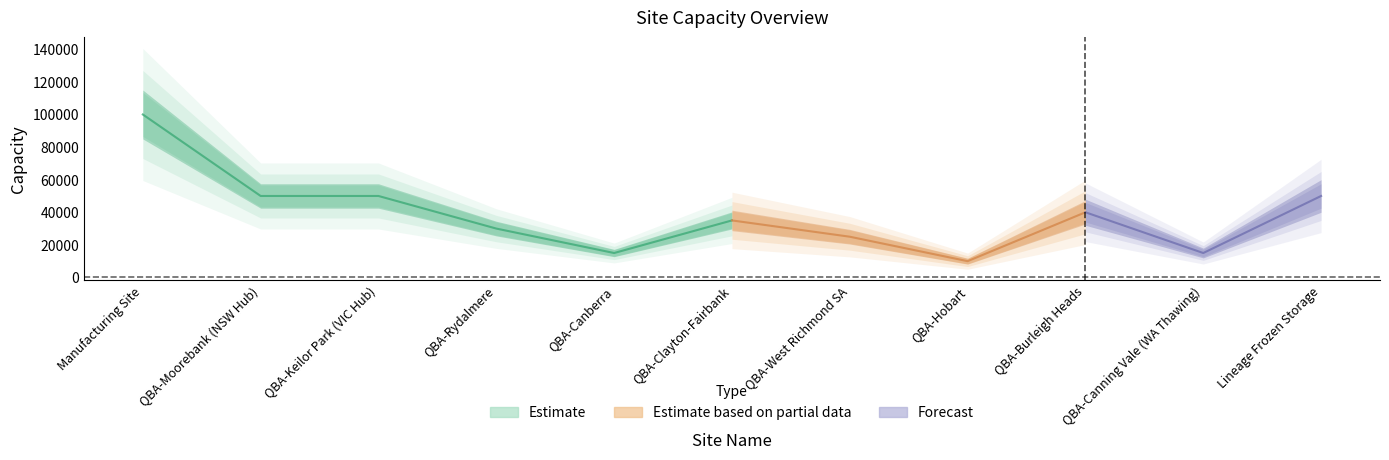

Rank the categories by value from highest to lowest.

Manufacturing Site, QBA-Moorebank (NSW Hub), QBA-Keilor Park (VIC Hub), Lineage Frozen Storage, QBA-Burleigh Heads, QBA-Clayton-Fairbank, QBA-Rydalmere, QBA-West Richmond SA, QBA-Canberra, QBA-Canning Vale (WA Thawing), QBA-Hobart